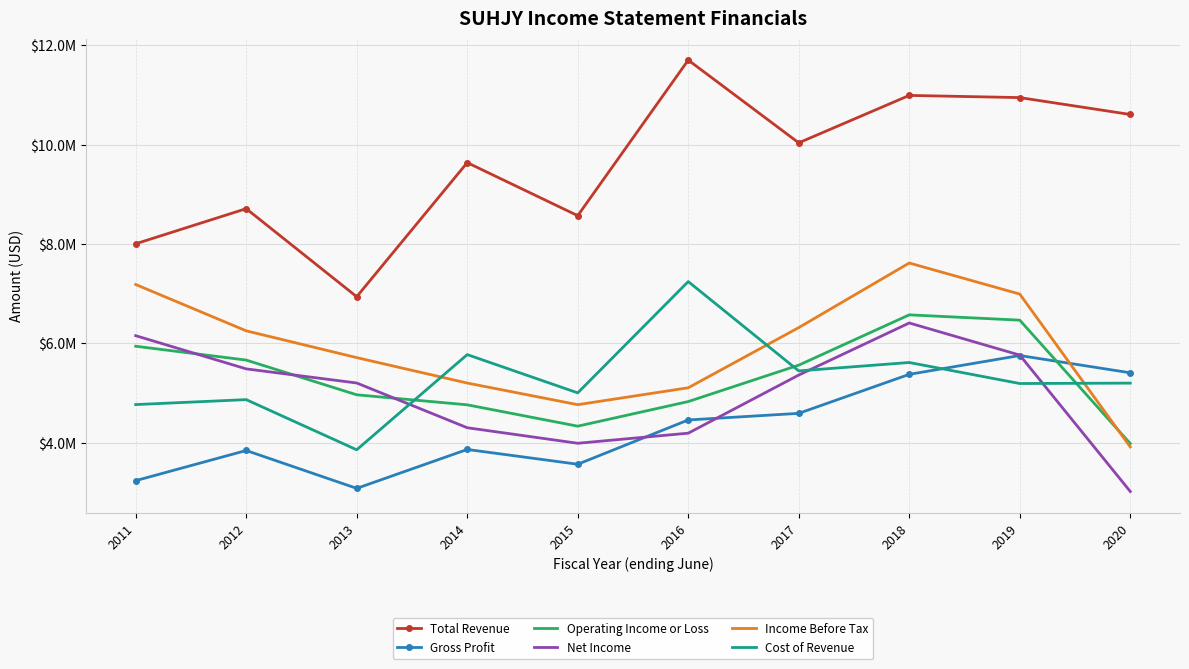

What are all the series names shown in the legend?

Total Revenue, Gross Profit, Operating Income or Loss, Net Income, Income Before Tax, Cost of Revenue